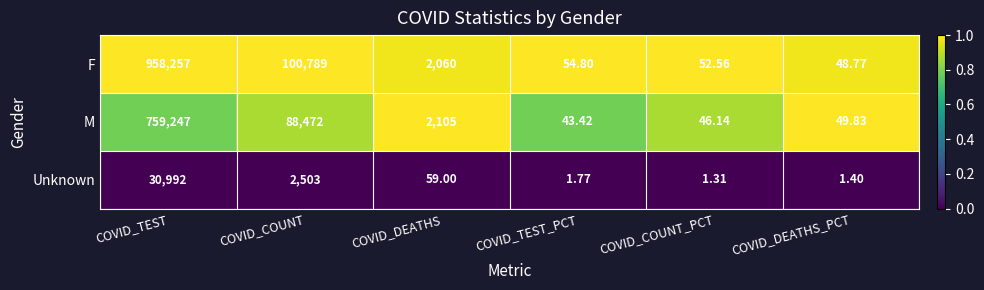

What is the greatest value displayed?

958257.0